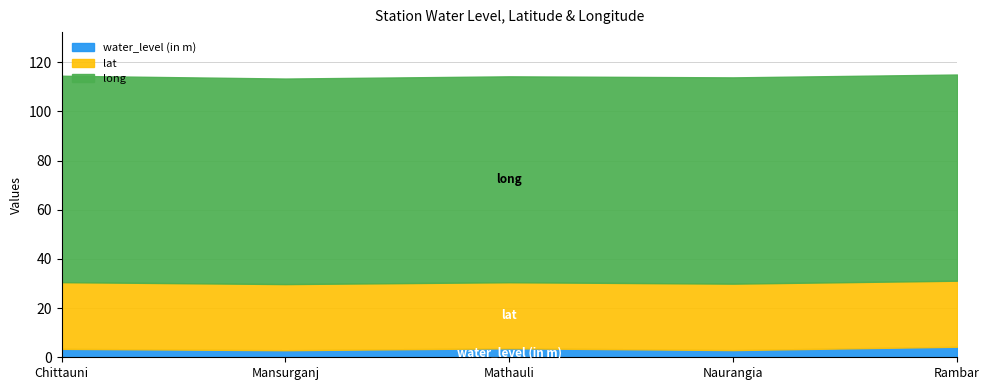

What is the minimum value for water_level (in m)?

2.9